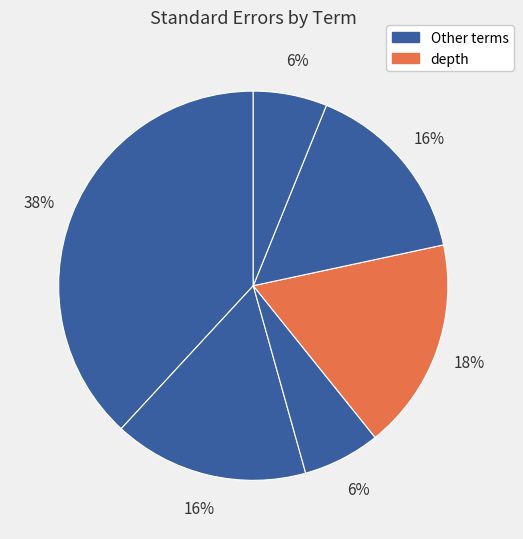

Count the number of slices in the pie.

6